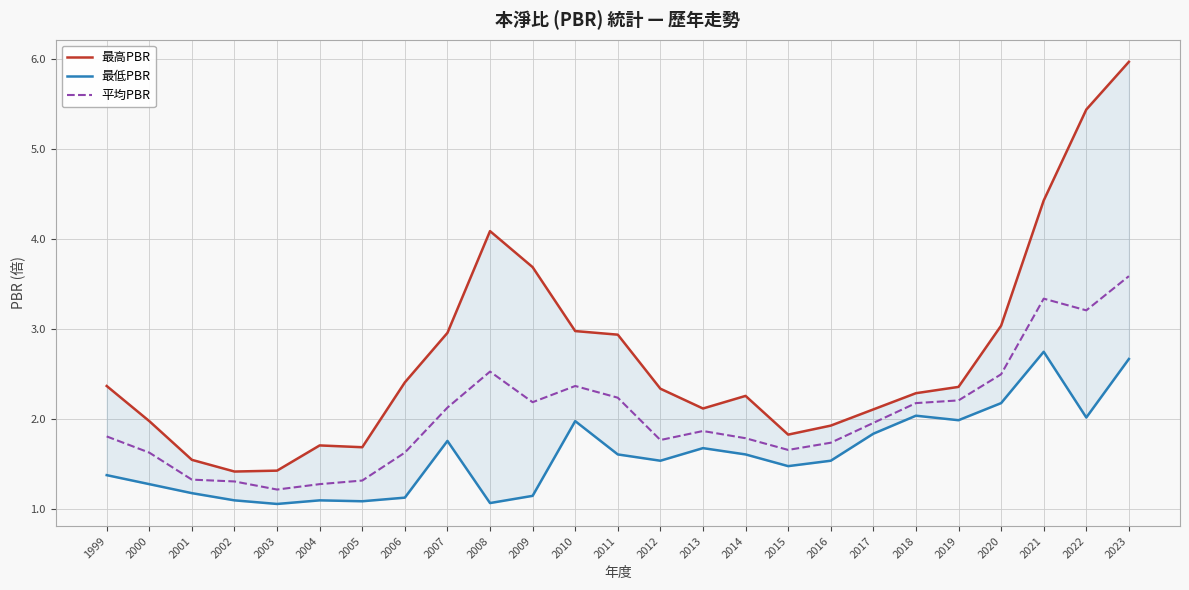

Between 2009 and 2022, which series saw the biggest shift?

最高PBR